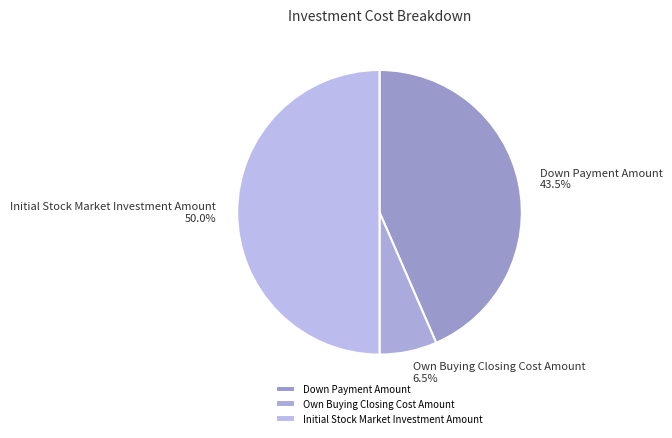

Combined, do Initial Stock Market Investment Amount and Down Payment Amount account for over 50%?

Yes